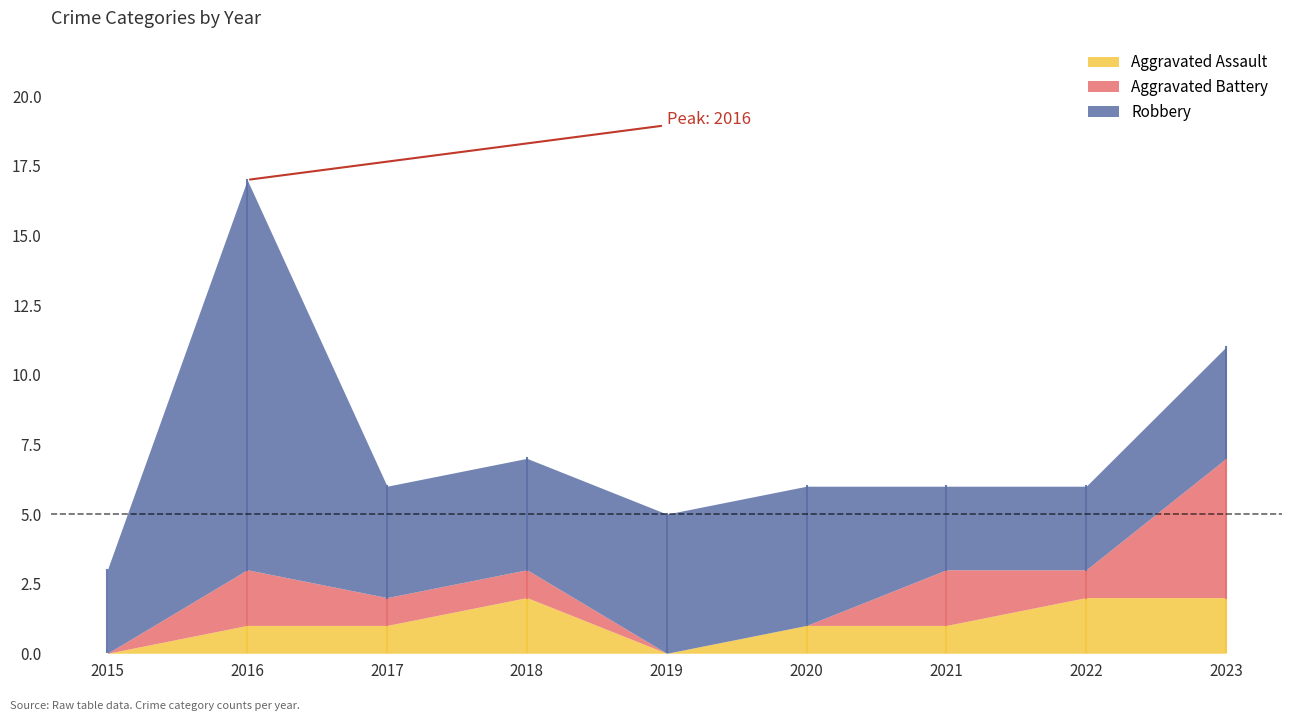

Which has a higher value, 2020 or 2023?

2023